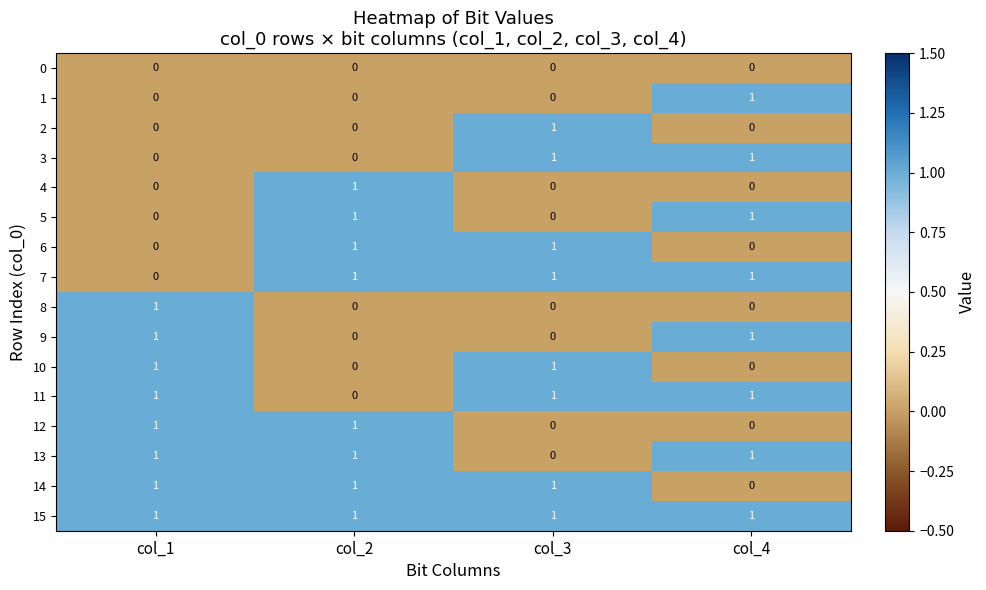

What is the spread (max minus min) of values at col_1?

1